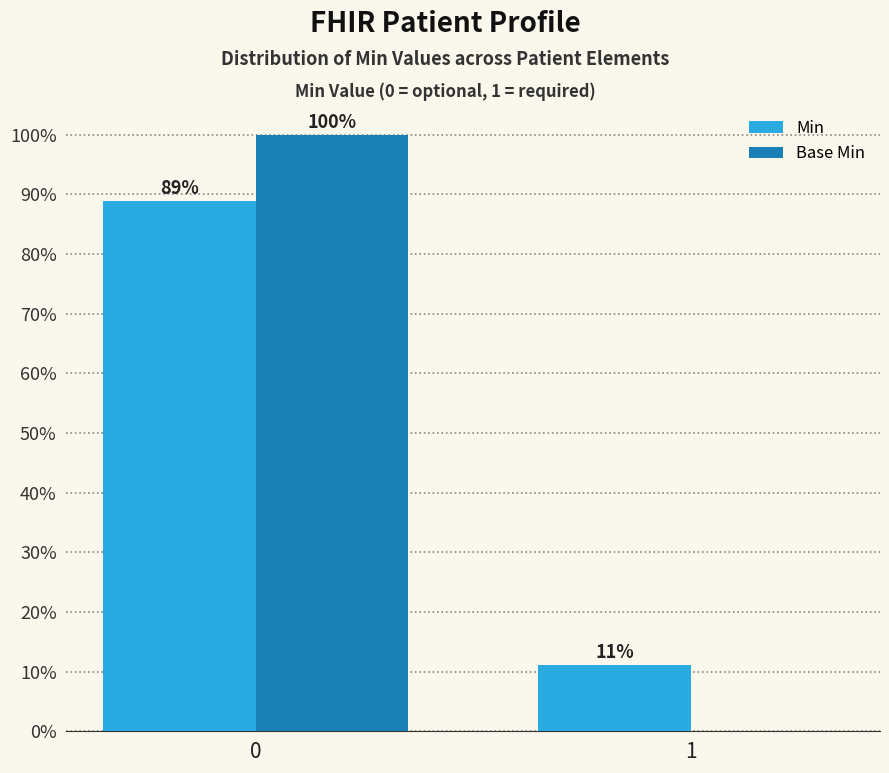

How many groups of bars are there?

2